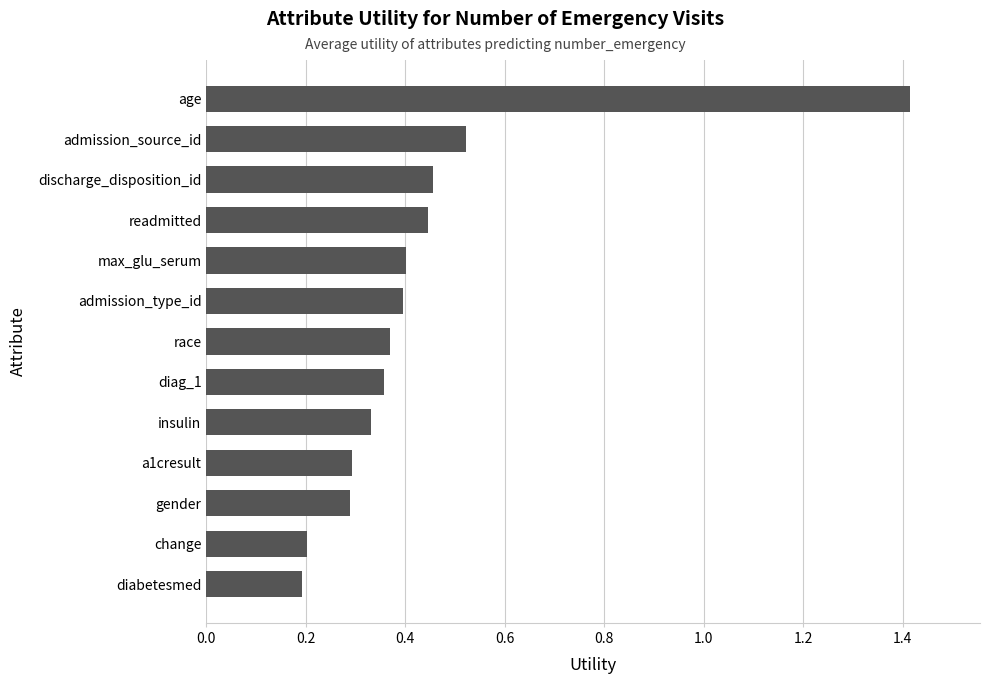

Count the values in the range 0 to 1.

12